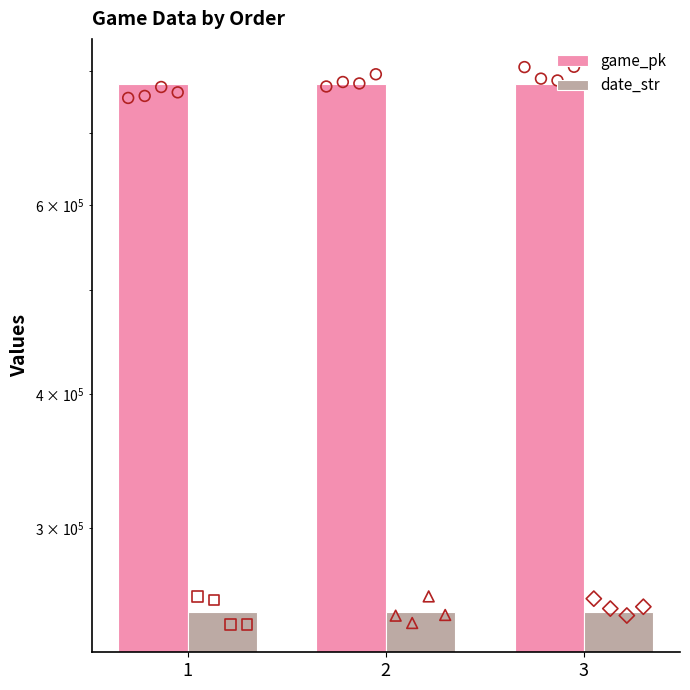

Which series contains the lowest Y value?

date_str